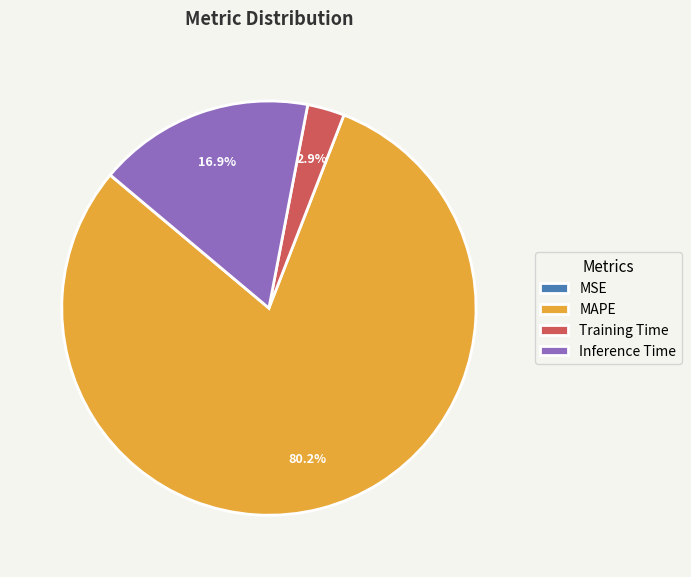

Approximately how many times larger is the value at MAPE compared to Inference Time?

4.7